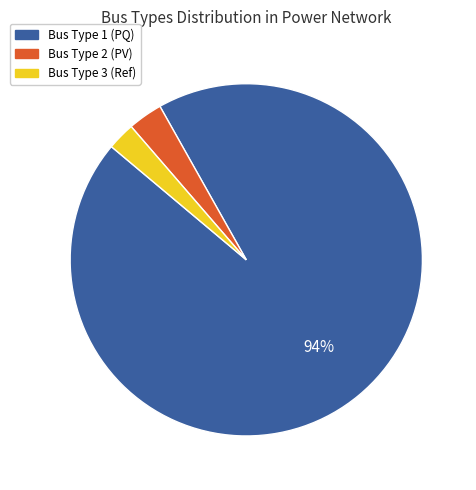

Do Bus Type 2 (PV) and Bus Type 3 (Ref) together represent more than half of the pie?

No